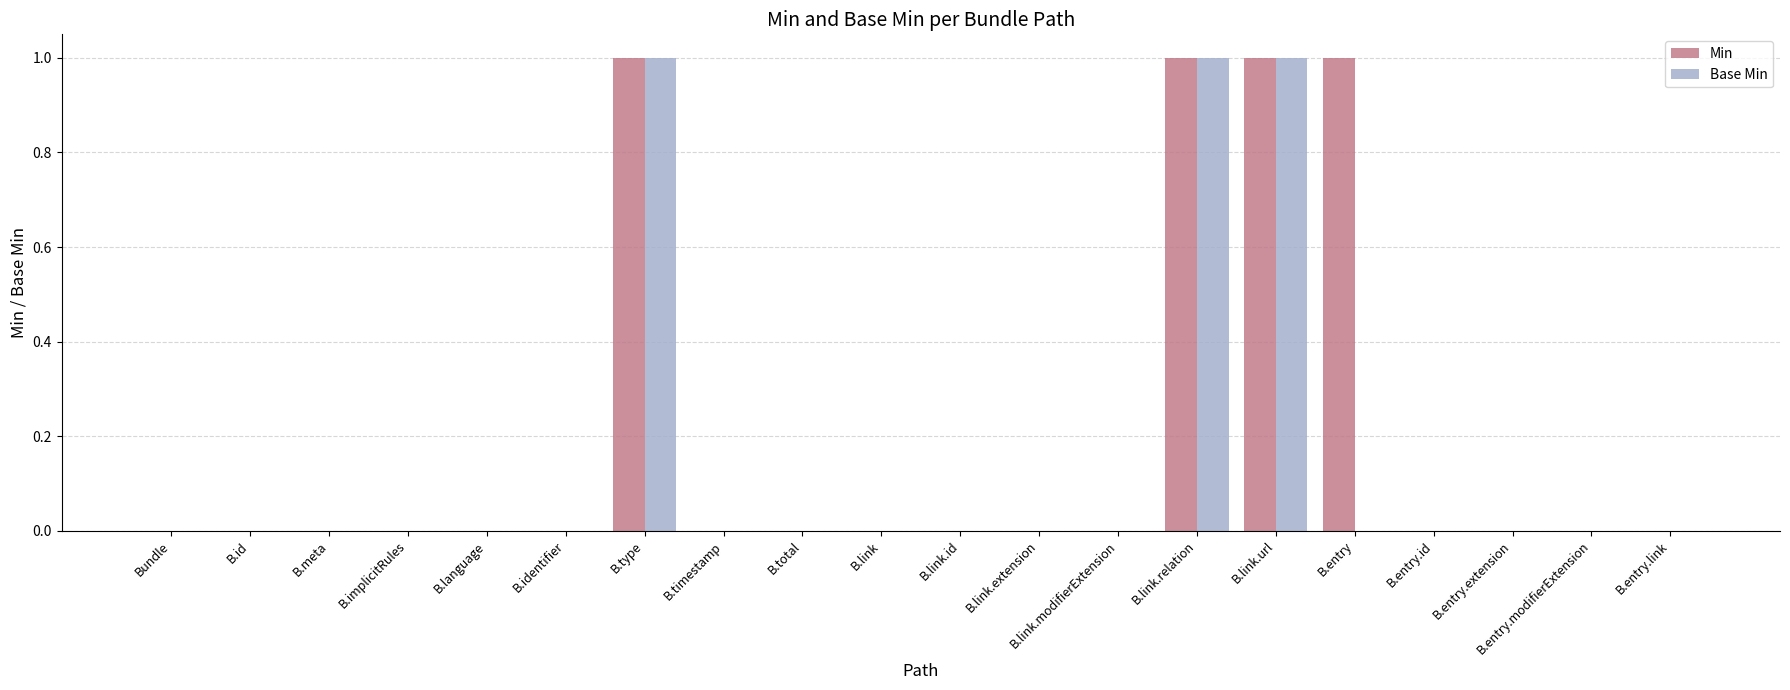

Which series has the largest total across all categories?

Min